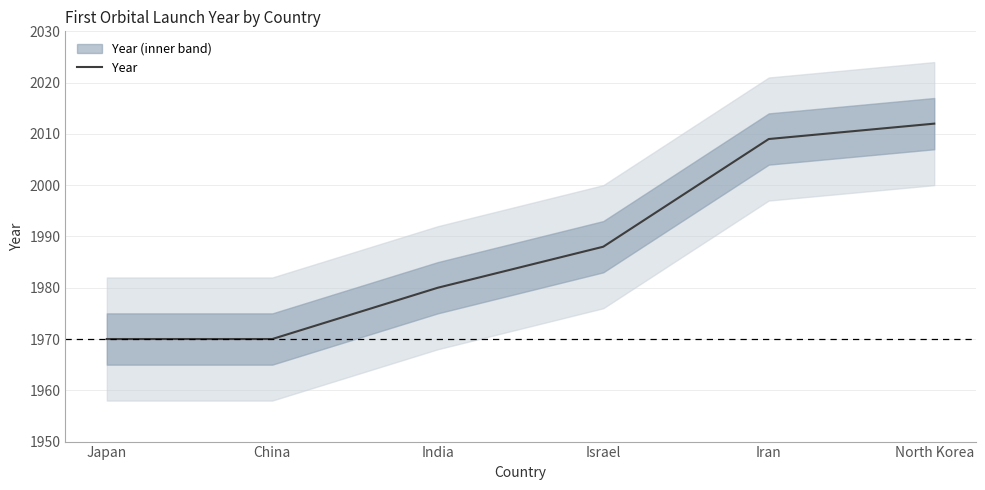

How many data points does each series have?

6